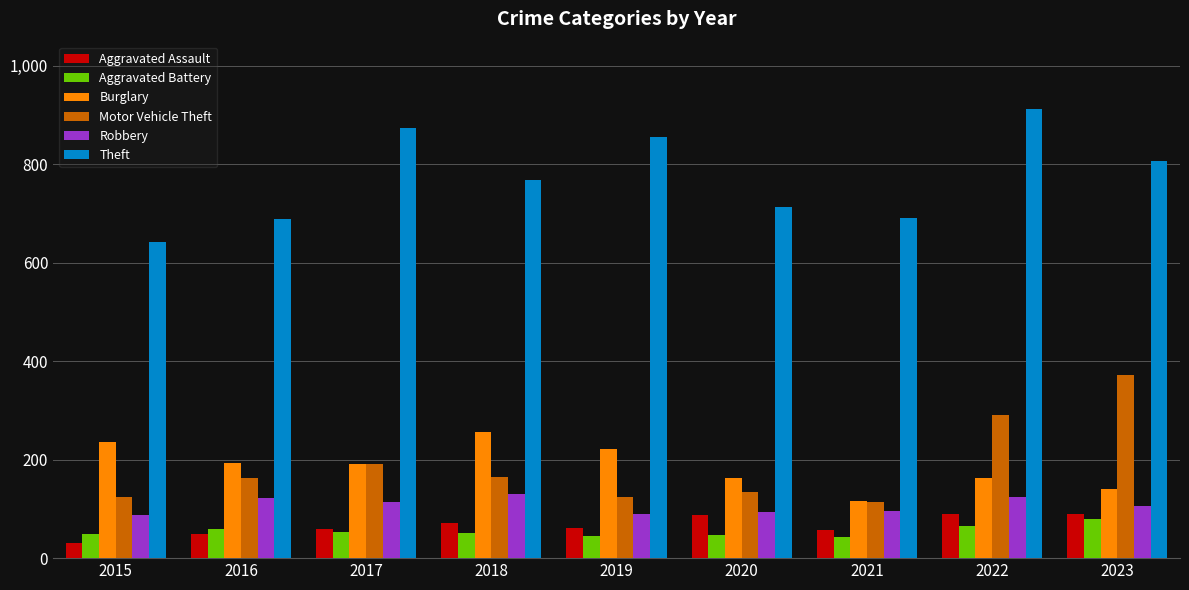

What are all the series names shown in the legend?

Aggravated Assault, Aggravated Battery, Burglary, Motor Vehicle Theft, Robbery, Theft